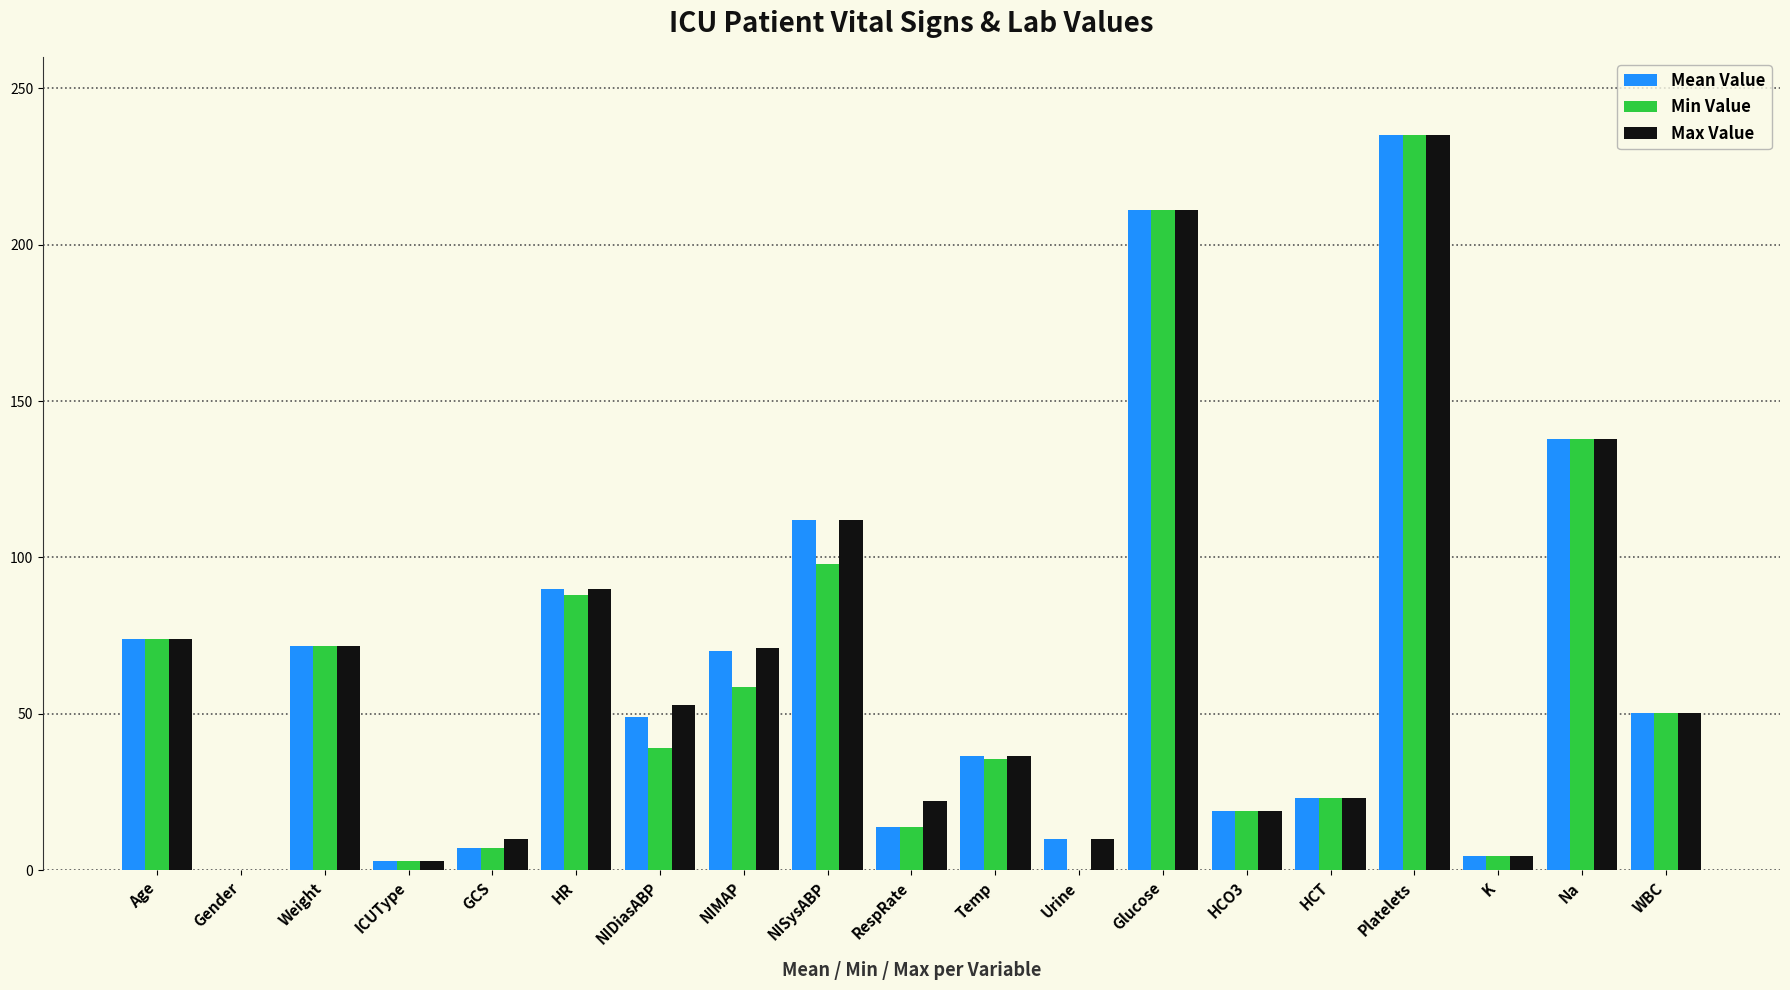

How many groups of bars are there?

19